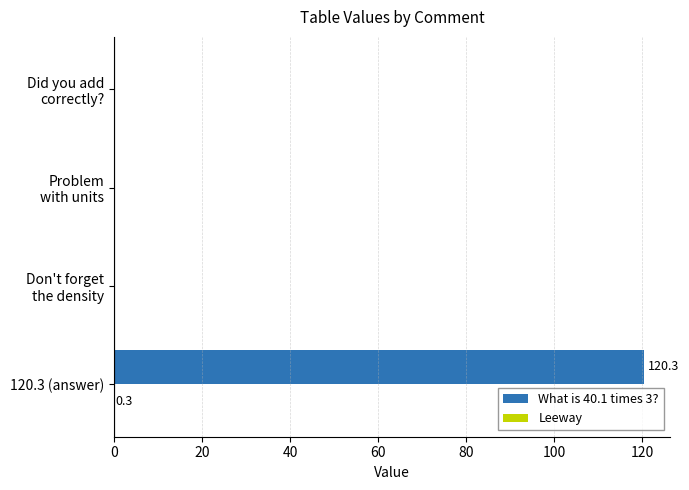

The value of What is 40.1 times 3? at 120.3 (answer) is 72.0. True or false?

False